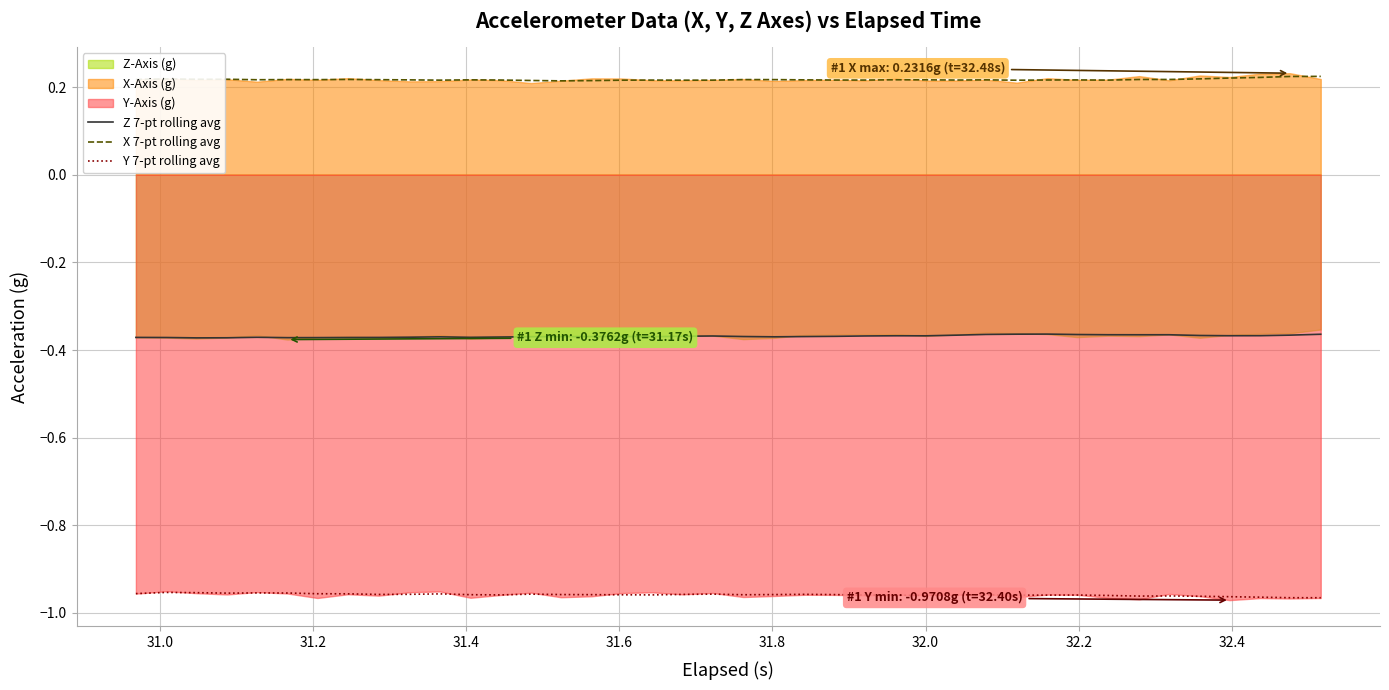

Reading right to left, extract all data points from this chart.

Z 7-pt rolling avg: -0.4	-0.4	-0.4	-0.4	-0.4	-0.4	-0.4	-0.4	-0.4	-0.4	-0.4	-0.4	-0.4	-0.4	-0.4	-0.4	-0.4	-0.4	-0.4	-0.4	-0.4	-0.4	-0.4	-0.4	-0.4	-0.4	-0.4	-0.4	-0.4	-0.4	-0.4	-0.4	-0.4	-0.4	-0.4	-0.4	-0.4	-0.4	-0.4	-0.4
X 7-pt rolling avg: 0.2	0.2	0.2	0.2	0.2	0.2	0.2	0.2	0.2	0.2	0.2	0.2	0.2	0.2	0.2	0.2	0.2	0.2	0.2	0.2	0.2	0.2	0.2	0.2	0.2	0.2	0.2	0.2	0.2	0.2	0.2	0.2	0.2	0.2	0.2	0.2	0.2	0.2	0.2	0.2
Y 7-pt rolling avg: -1.0	-1.0	-1.0	-1.0	-1.0	-1.0	-1.0	-1.0	-1.0	-1.0	-1.0	-1.0	-1.0	-1.0	-1.0	-1.0	-1.0	-1.0	-1.0	-1.0	-1.0	-1.0	-1.0	-1.0	-1.0	-1.0	-1.0	-1.0	-1.0	-1.0	-1.0	-1.0	-1.0	-1.0	-1.0	-1.0	-1.0	-1.0	-1.0	-1.0